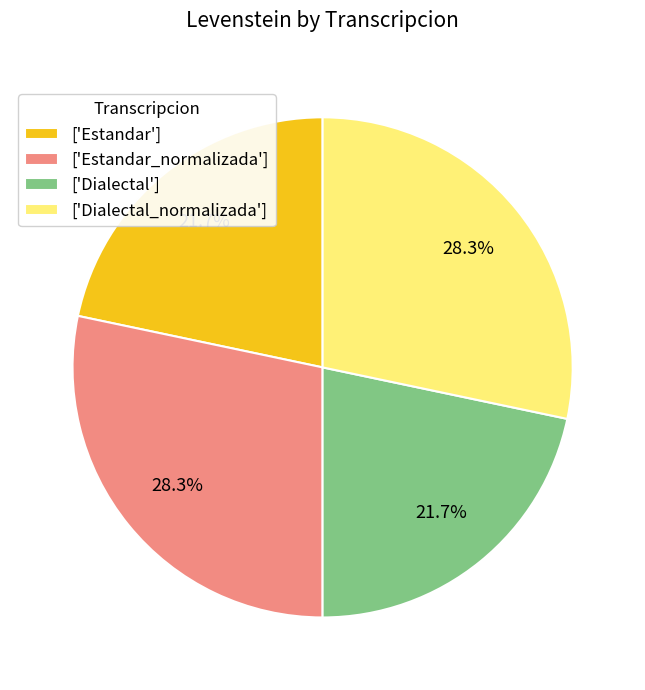

How many segments does this pie chart have?

4